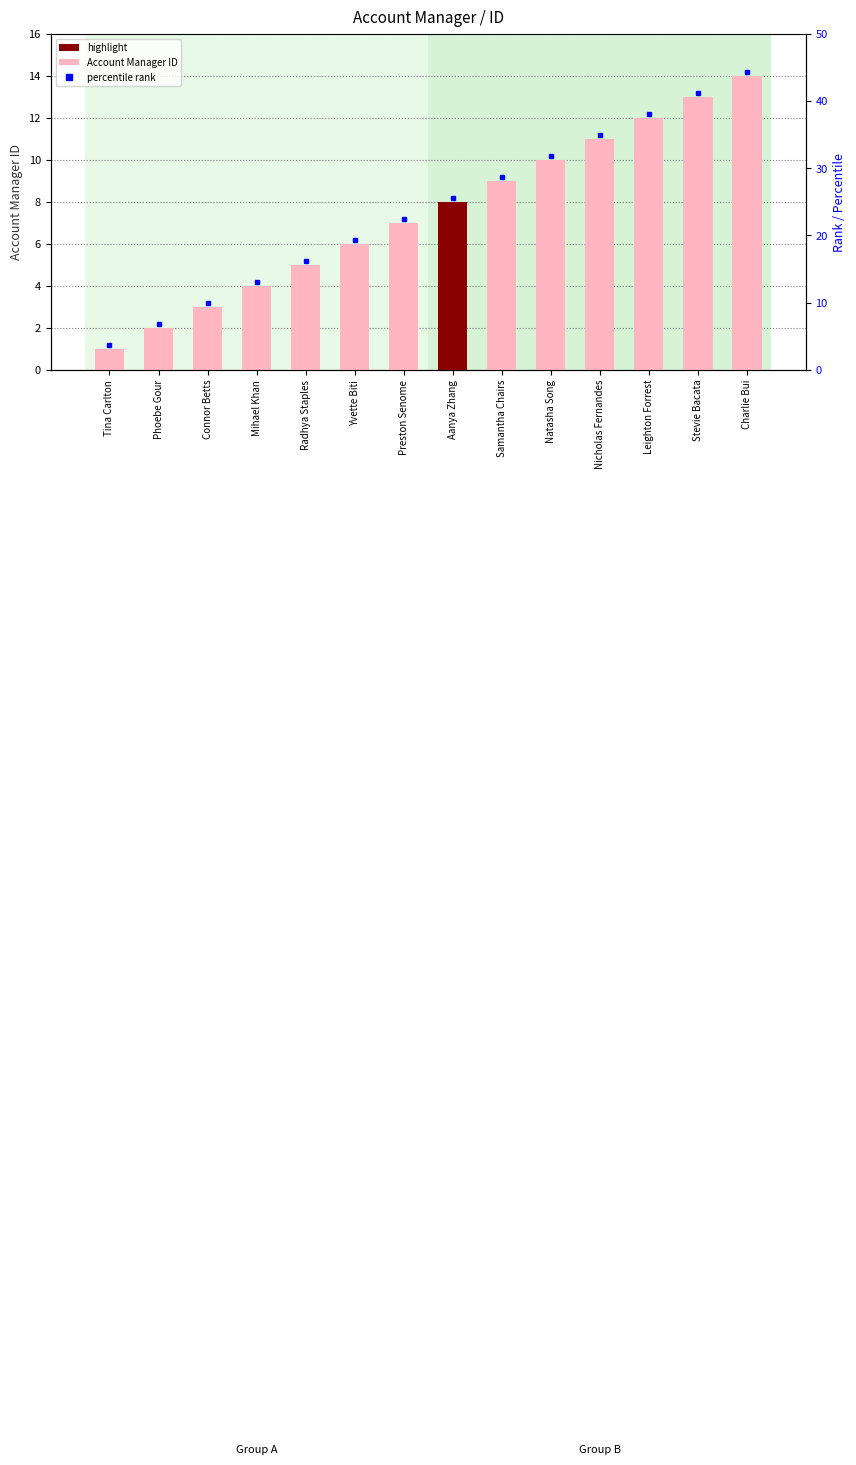

Which has a higher value, Stevie Bacata or Mihael Khan?

Stevie Bacata